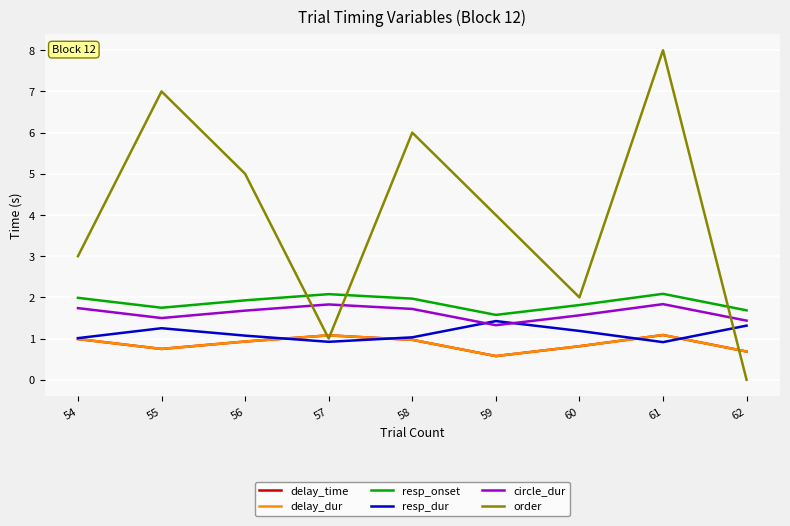

Is this an area chart (filled region under the line)?

No